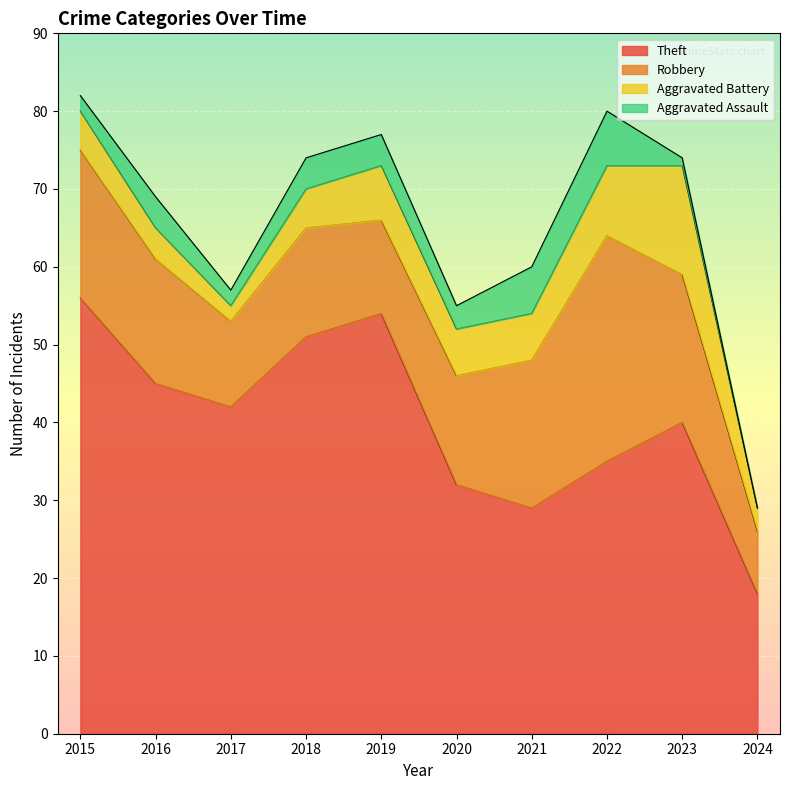

The value of Aggravated Battery at 2019 is 4. True or false?

False